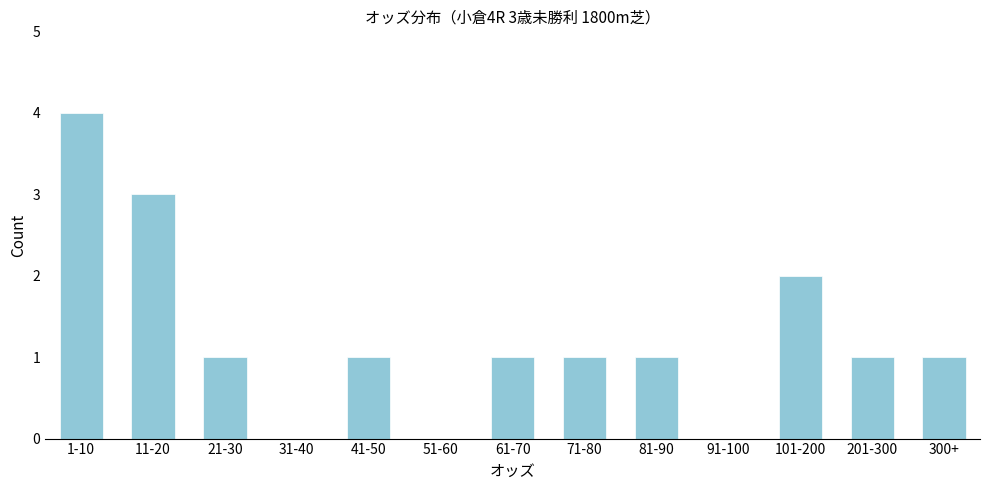

Reading right to left, what are all the values shown in this chart?

300+=1	201-300=1	101-200=2	91-100=0	81-90=1	71-80=1	61-70=1	51-60=0	41-50=1	31-40=0	21-30=1	11-20=3	1-10=4